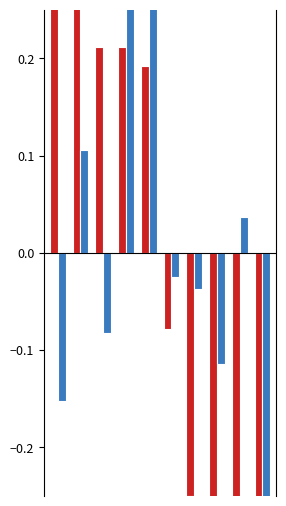

What is the highest value of the Final4 series?

0.5